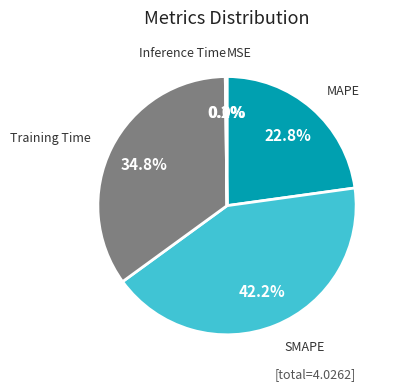

Which category has the biggest portion of the pie?

SMAPE